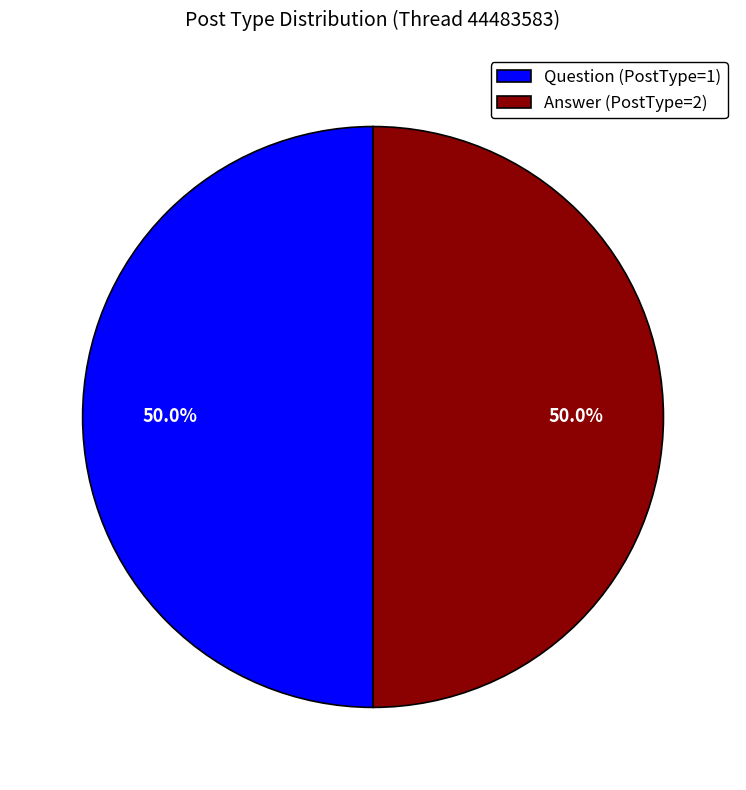

What is the ratio of the value at Answer (PostType=2) to the value at Question (PostType=1)?

1.0